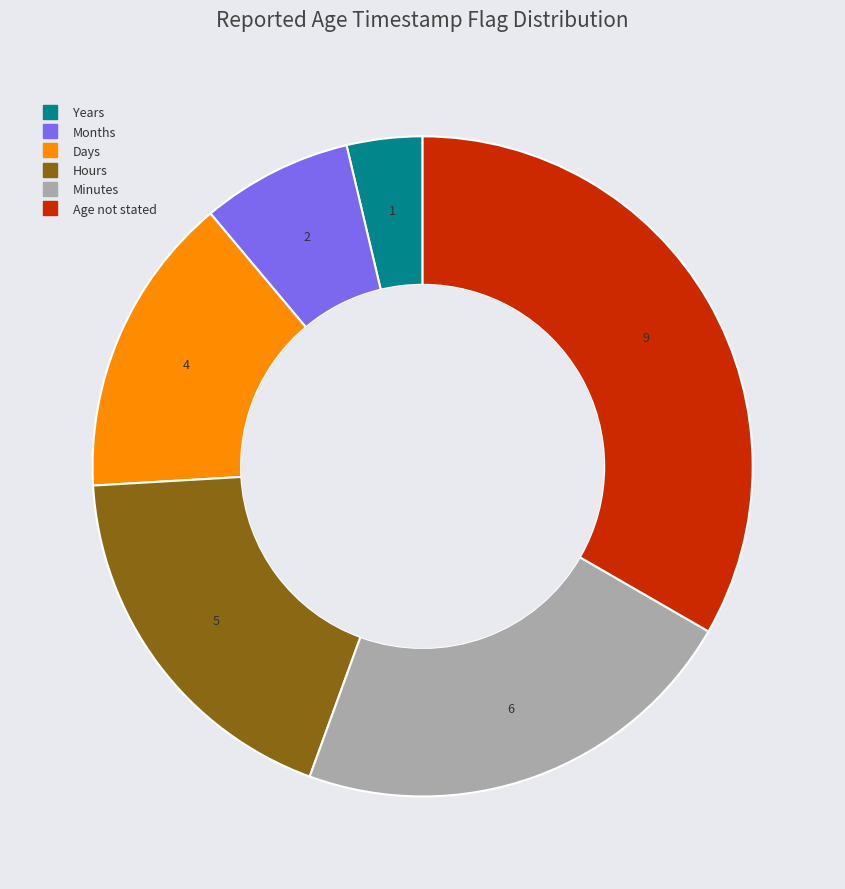

Do Days and Years together represent more than half of the pie?

No